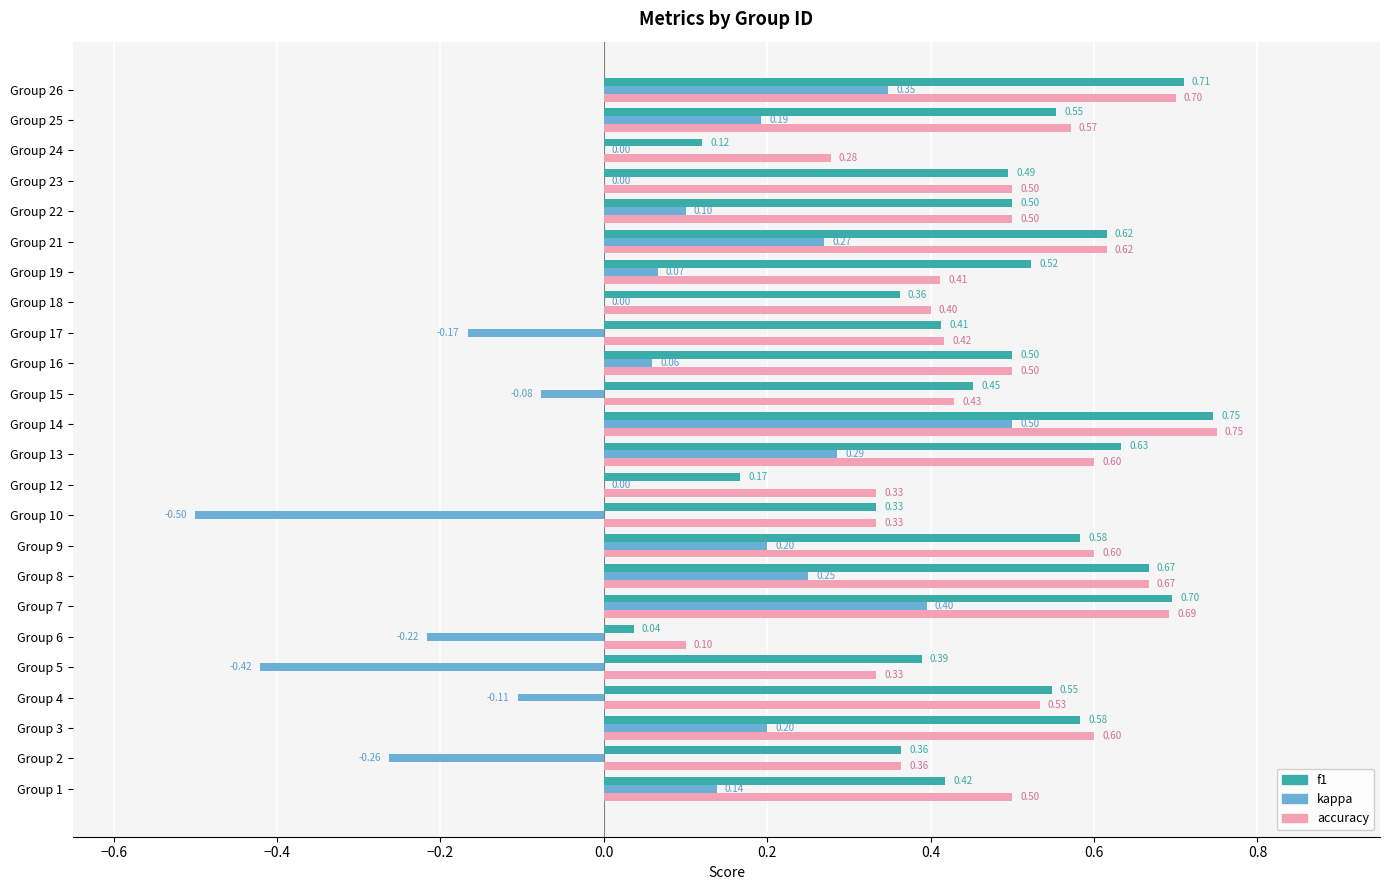

Which series changed the most between Group 19 and Group 23?

accuracy